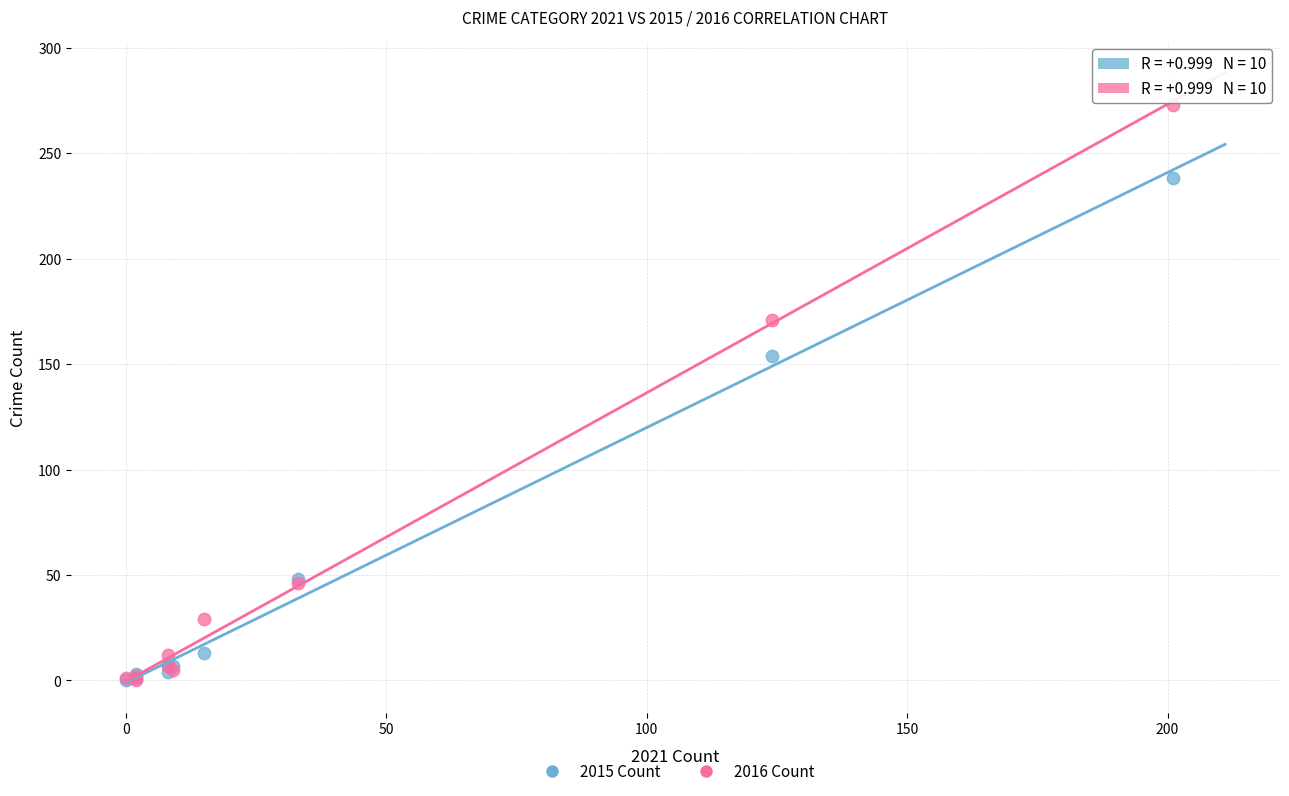

In the 2015 Count series, what Y value is closest to 119?

154